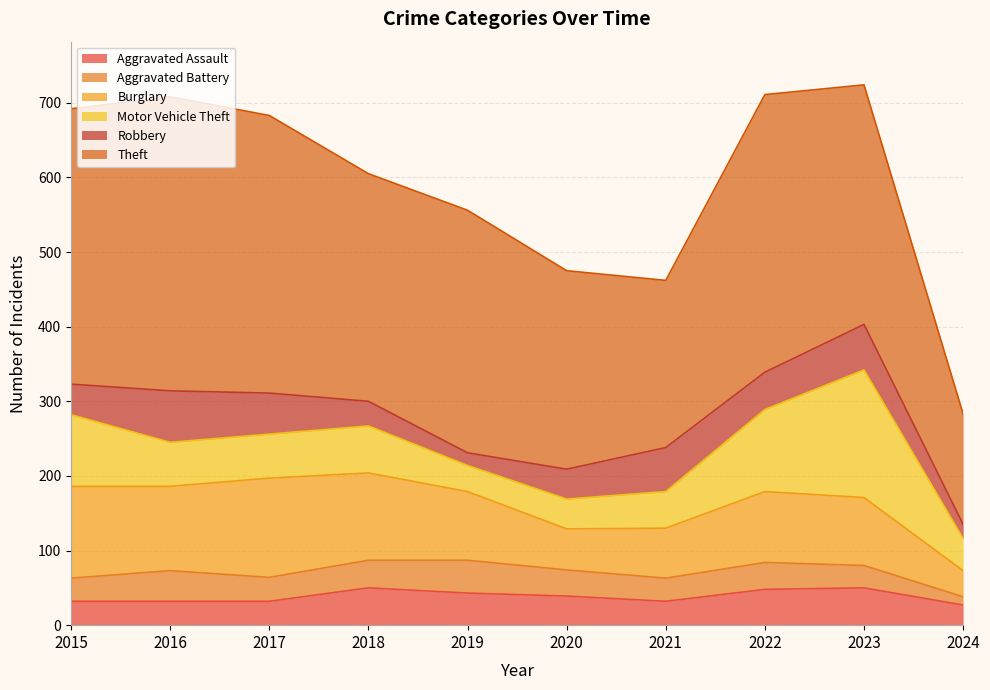

How many interior local peaks does the Aggravated Assault series have?

2